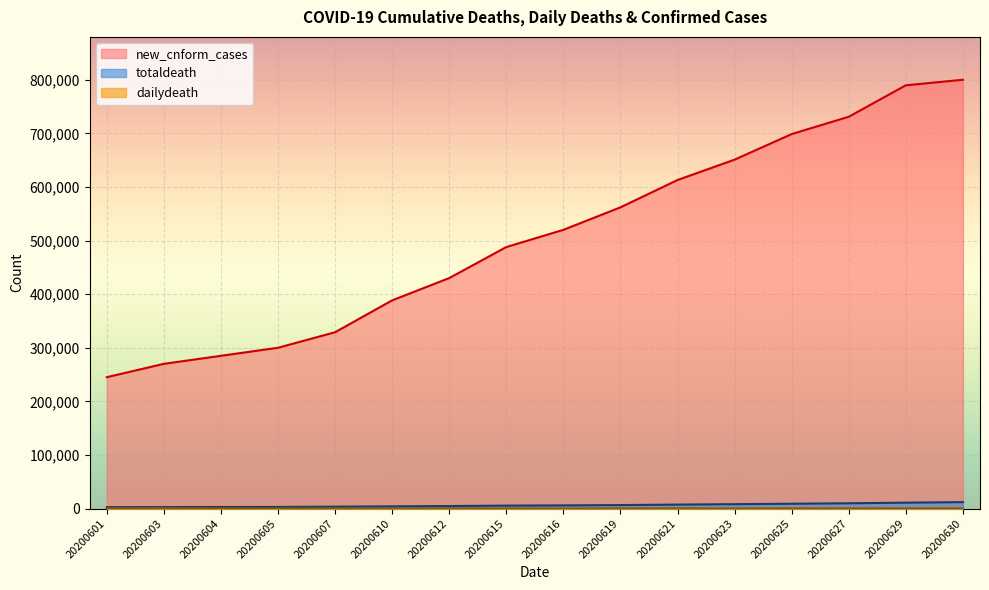

Which label corresponds to the largest value in the chart?

20200630